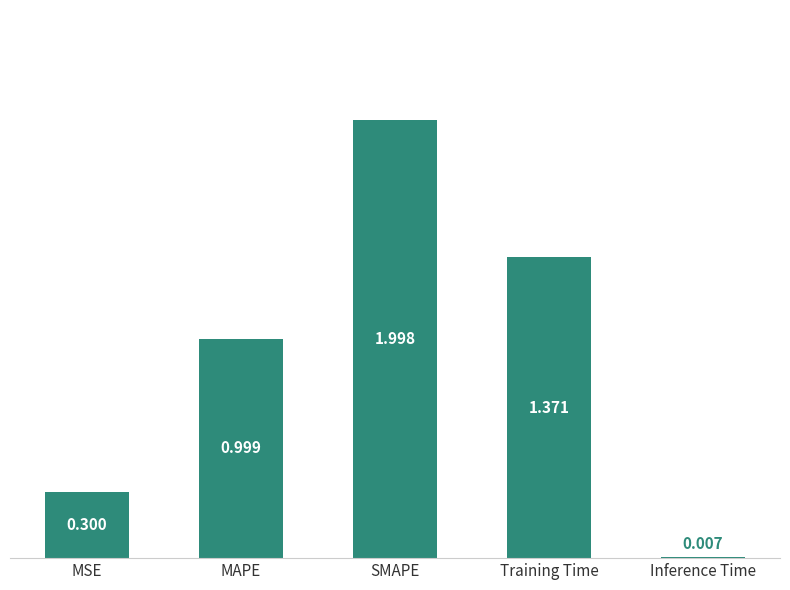

Between Training Time and MSE, which is larger?

Training Time